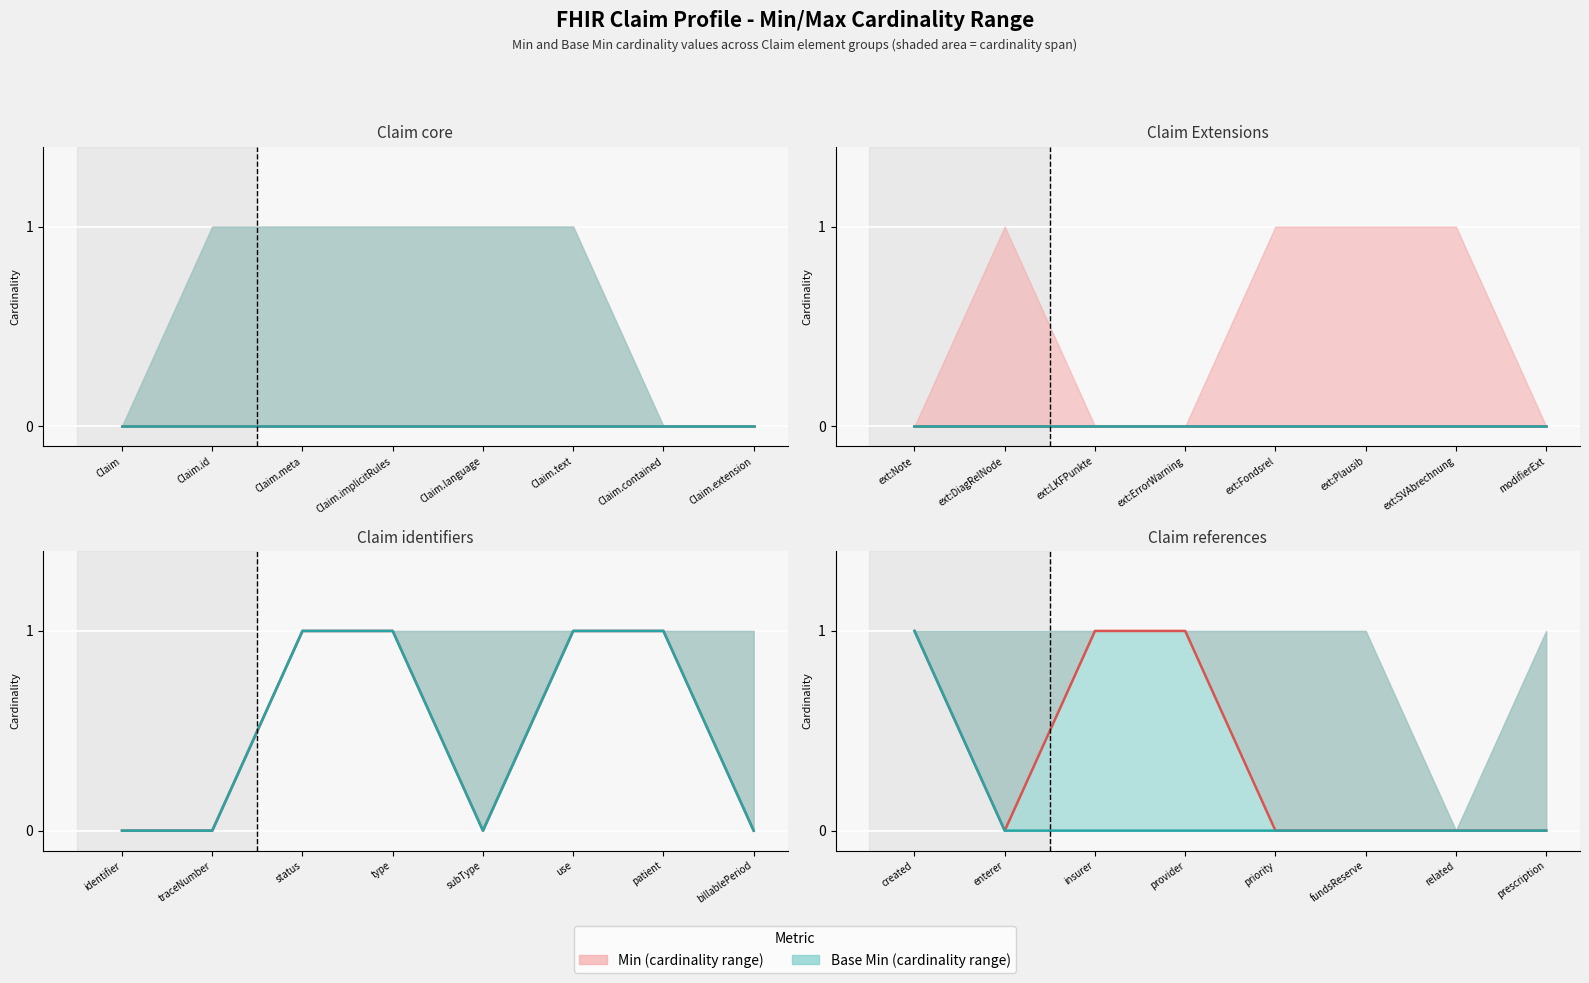

Is the value of Base Min at fundsReserve greater than the value of Min at provider?

No